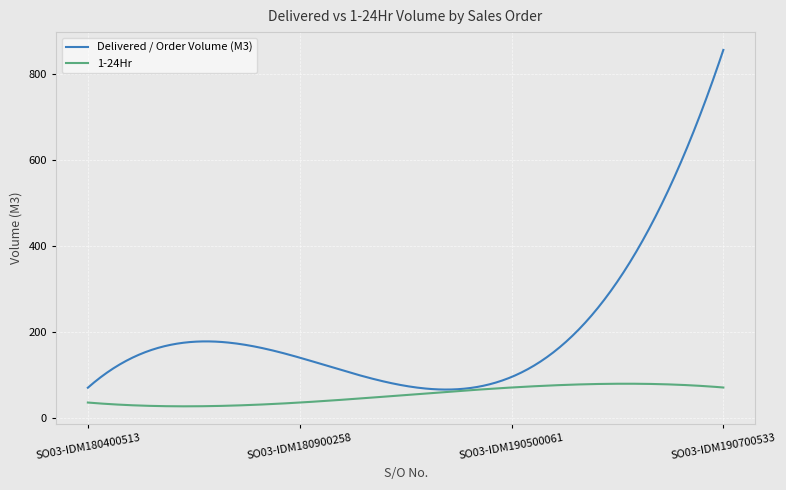

Which series has the widest spread of values?

Delivered / Order Volume (M3)